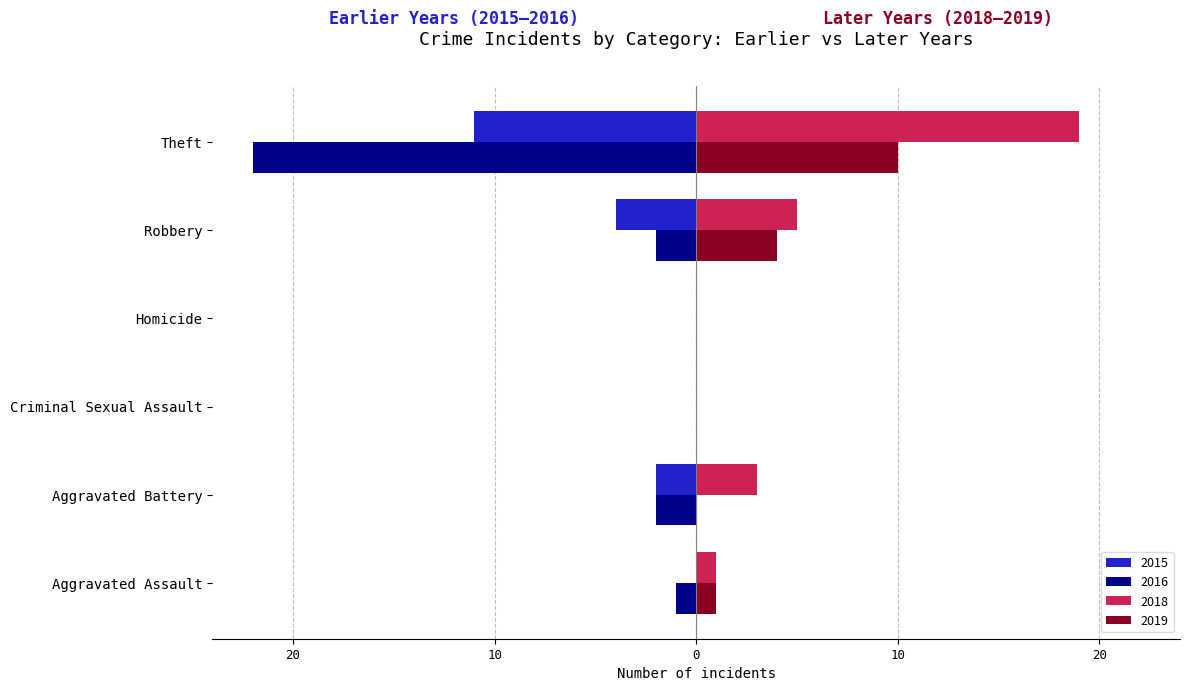

Which label corresponds to the largest value in the chart?

Theft